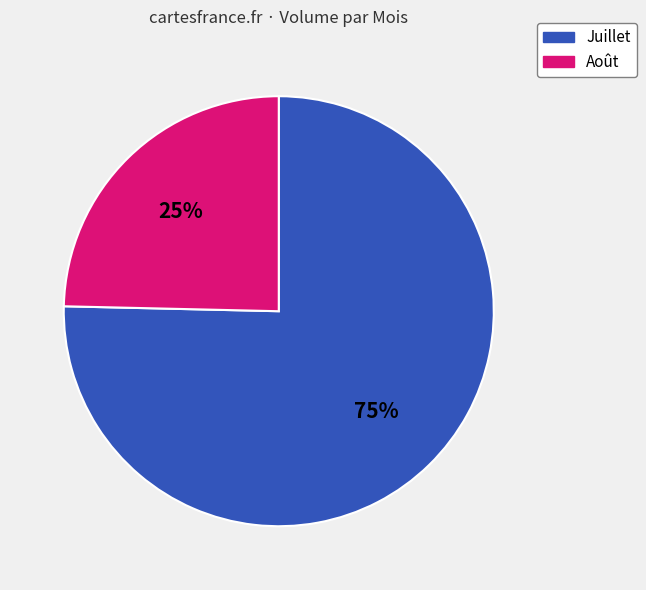

Which slice is the largest?

Juillet